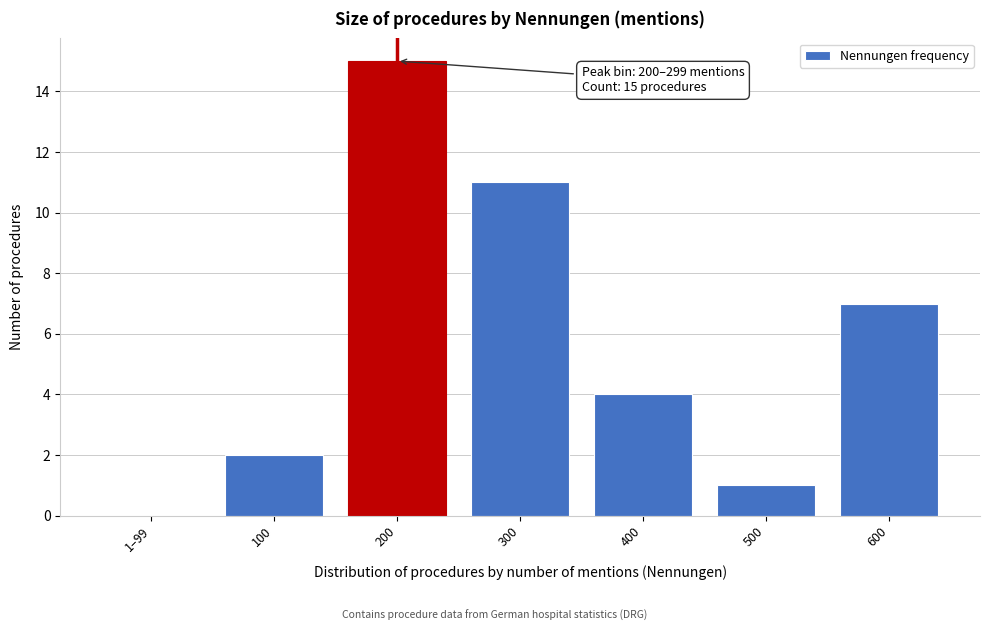

Reading left to right, list all the values displayed in this chart.

1–99=0	100=2	200=15	300=11	400=4	500=1	600=7